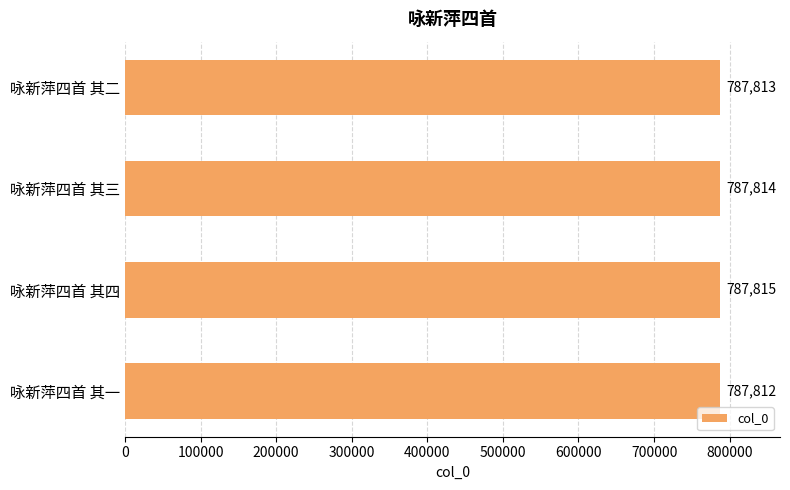

What is the difference between the second highest and minimum values?

2